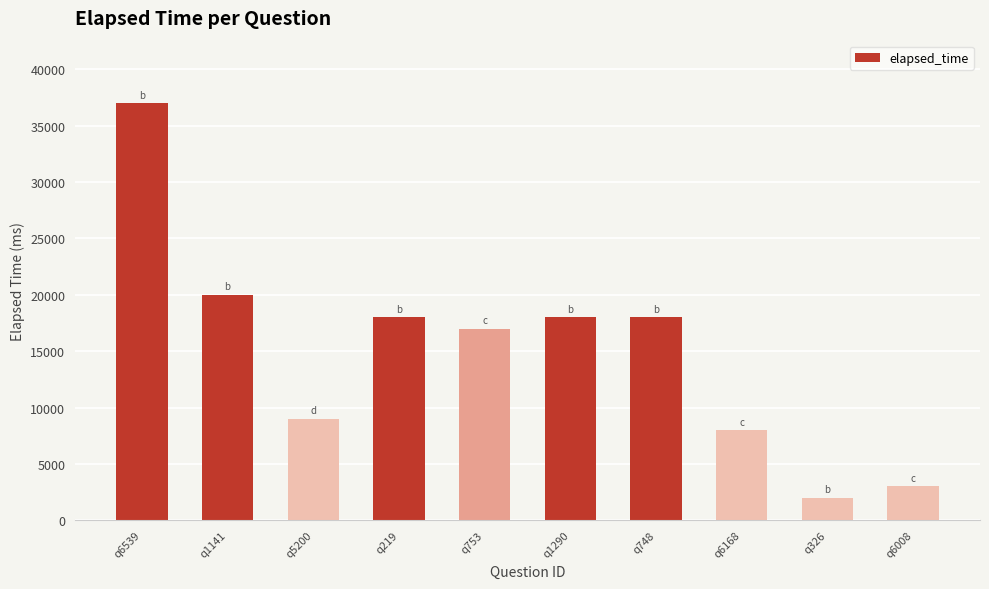

Reading left to right, extract all data points from this chart.

q6539=37000	q1141=20000	q5200=9000	q219=18000	q753=17000	q1290=18000	q748=18000	q6168=8000	q326=2000	q6008=3000